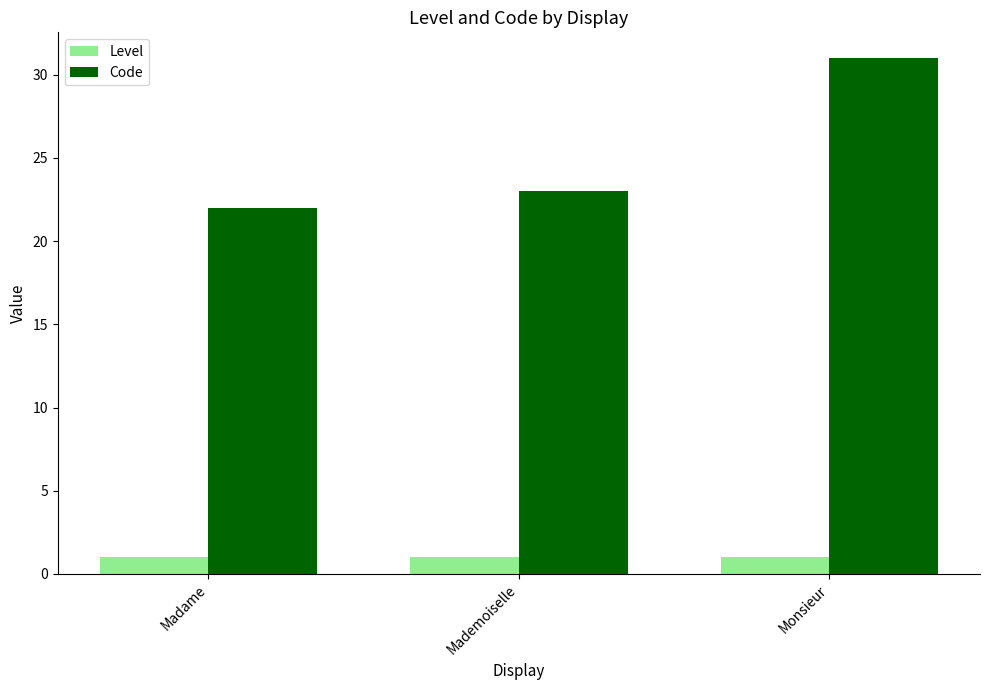

What is the lowest value of the Code series?

22